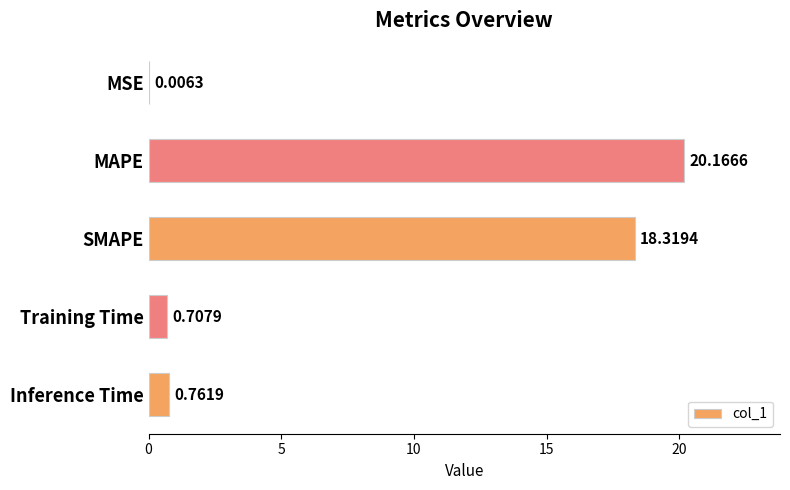

What is the sum of the values at Training Time and Inference Time?

1.5